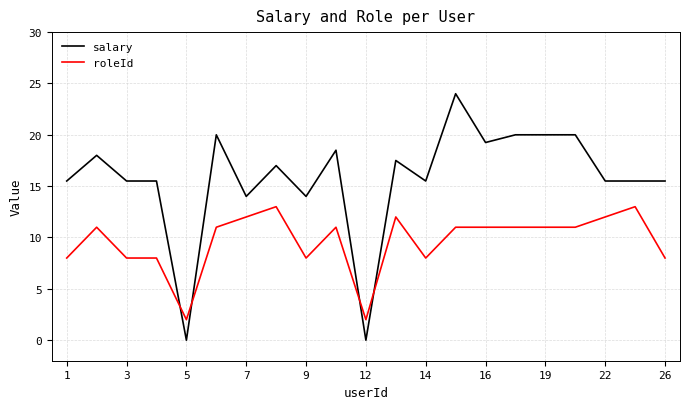

Which series has the largest range (max minus min)?

salary